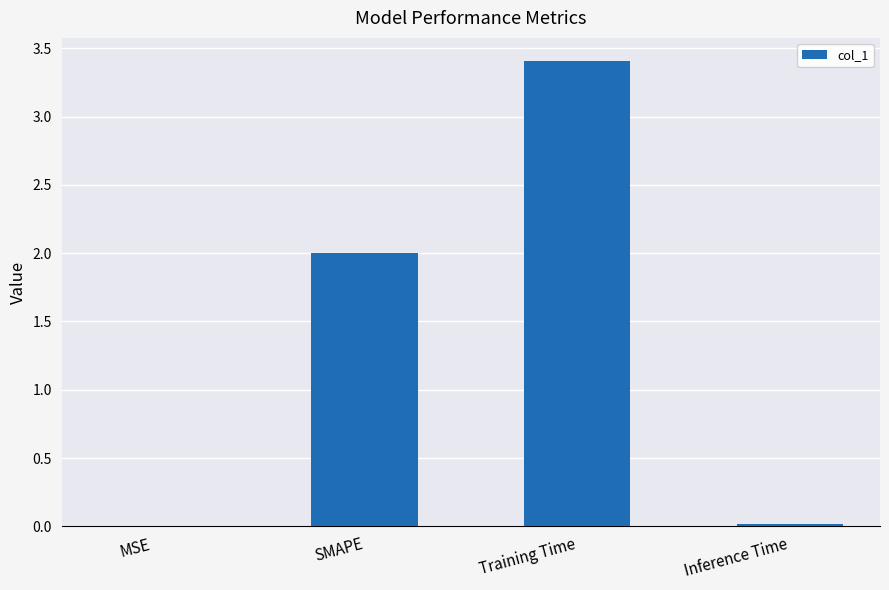

The value at MSE is 0.0. True or false?

True